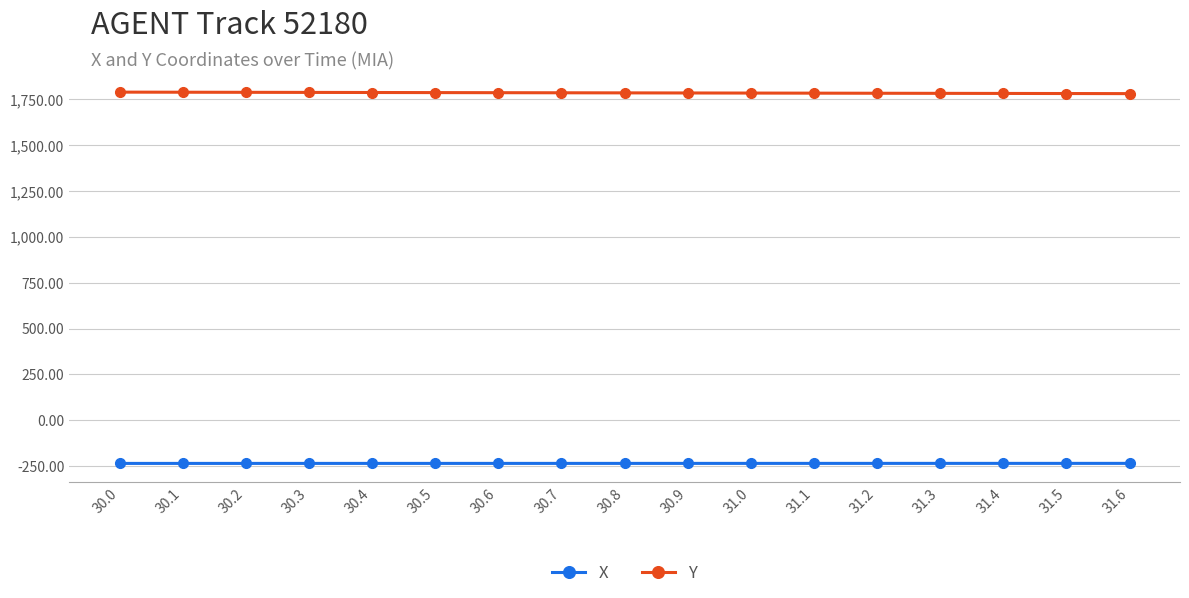

At how many categories does at least one series exceed 1595?

17